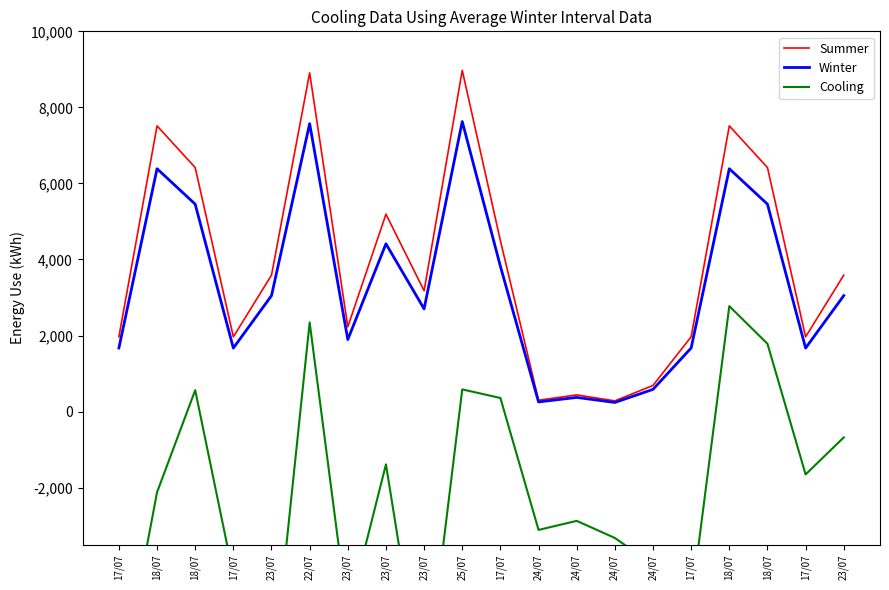

Count the number of data series in this chart.

3